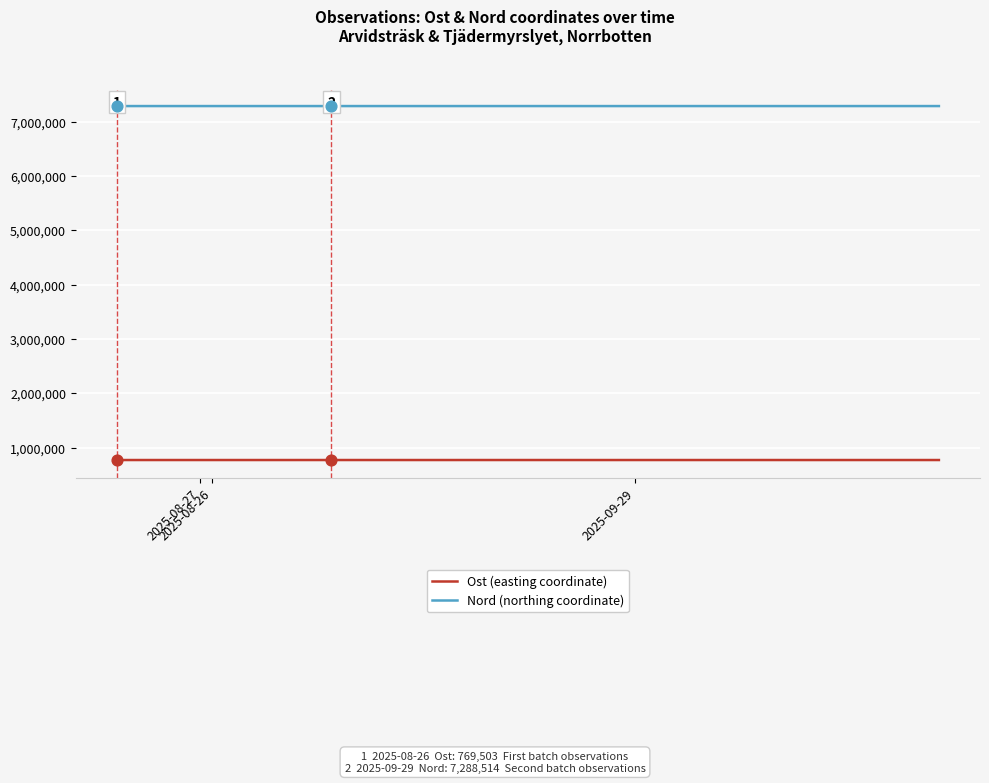

What is the minimum value shown in the chart?

769398